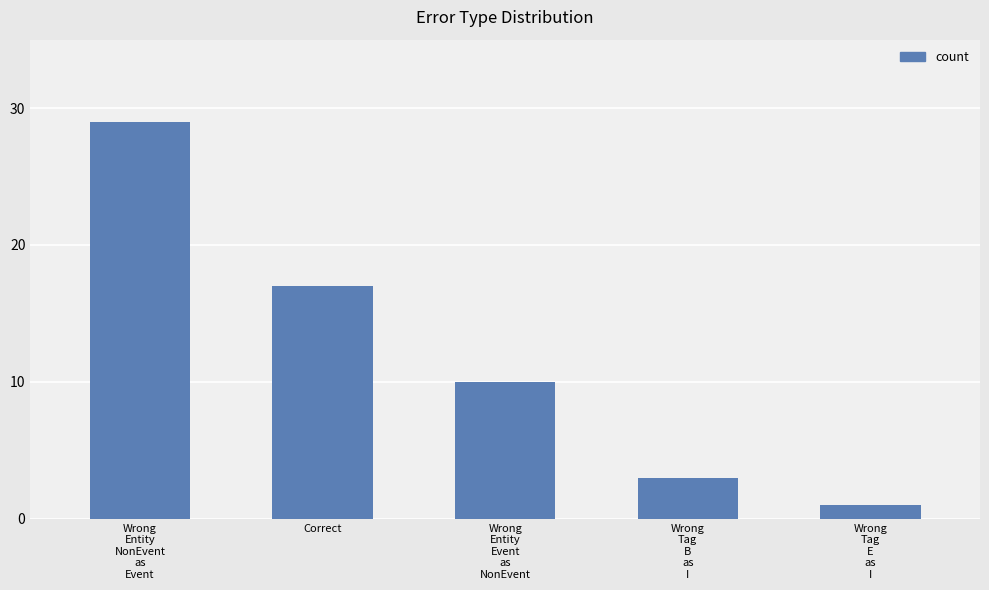

Reading left to right, what are all the values shown in this chart?

29	17	10	3	1